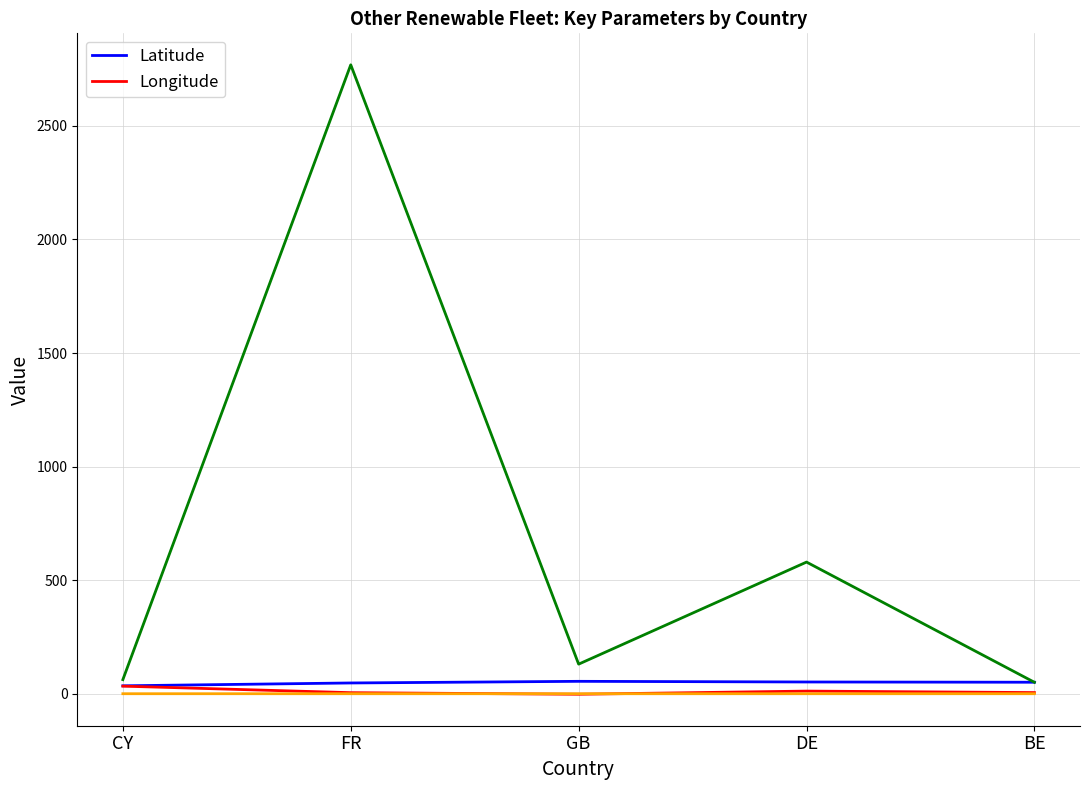

True or false: Longitude has more than 2 points higher than both neighbors.

False